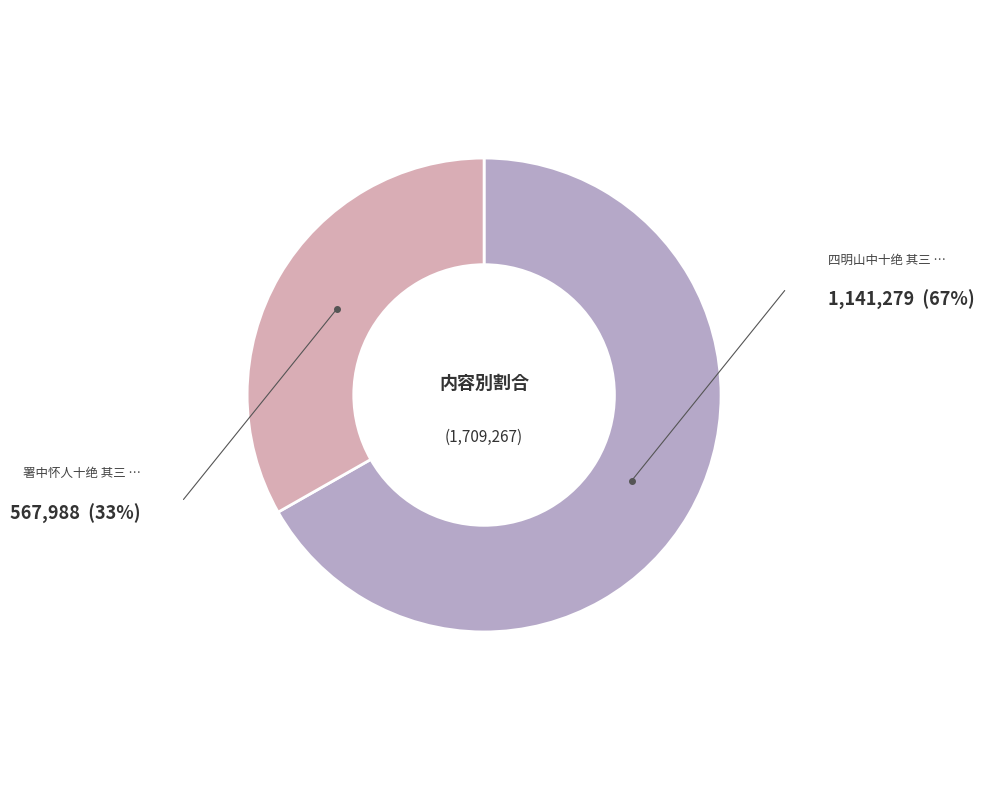

Does any single category account for the majority?

Yes